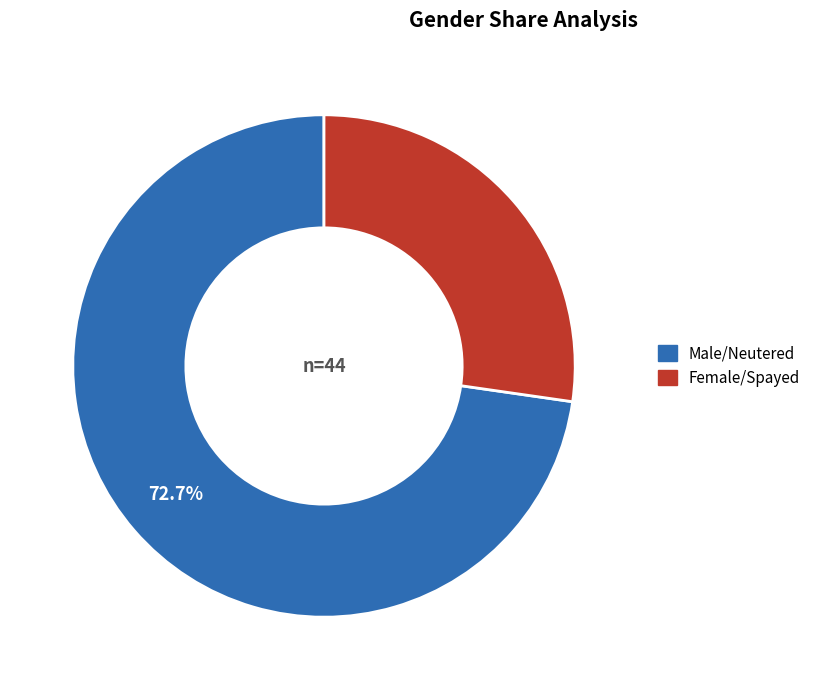

To the nearest percent, what portion does Female/Spayed represent?

27%